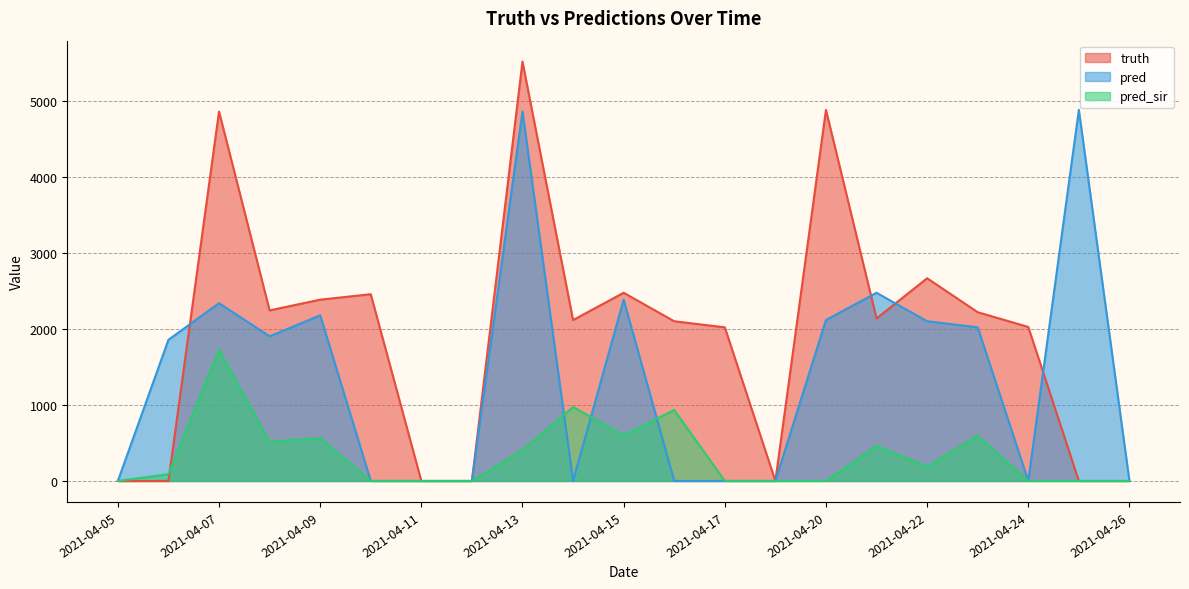

What value does the truth series have at 2021-04-10, to the nearest 100?

2500